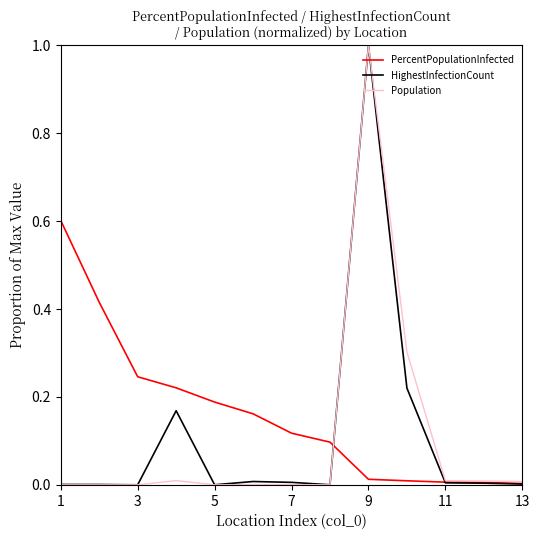

What is the greatest value displayed?

1.0